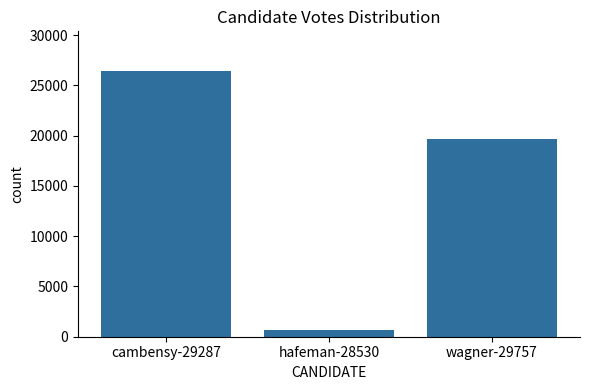

What is the value of the 1st bar from the left?

26419